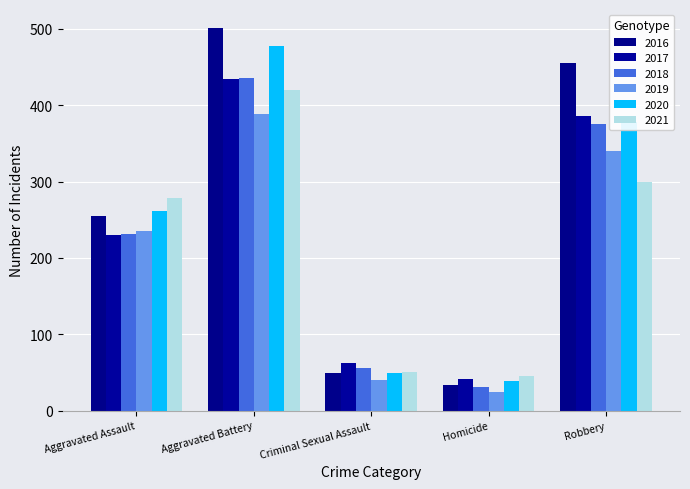

How many bars are there in total?

30